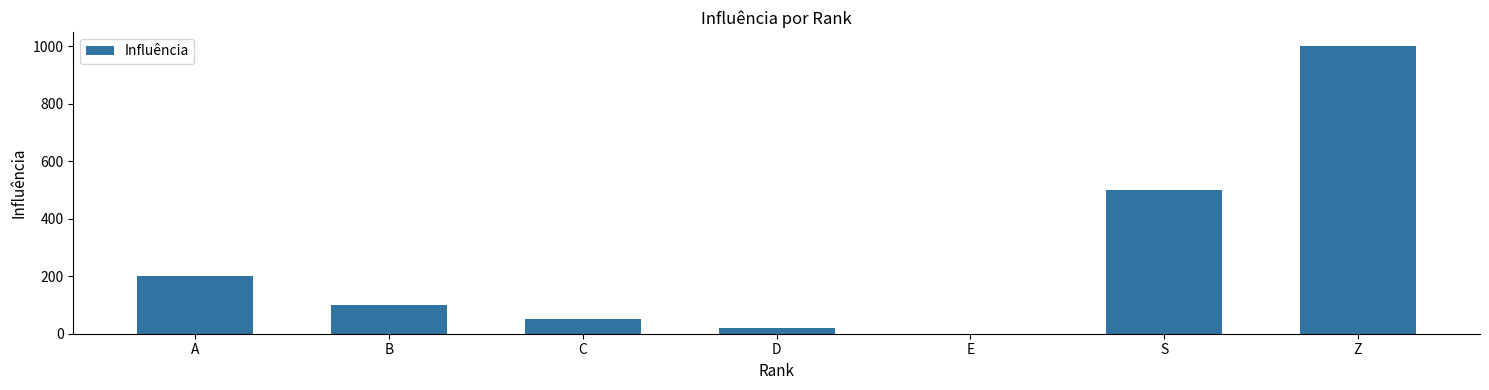

What is the sum of all values?

1870